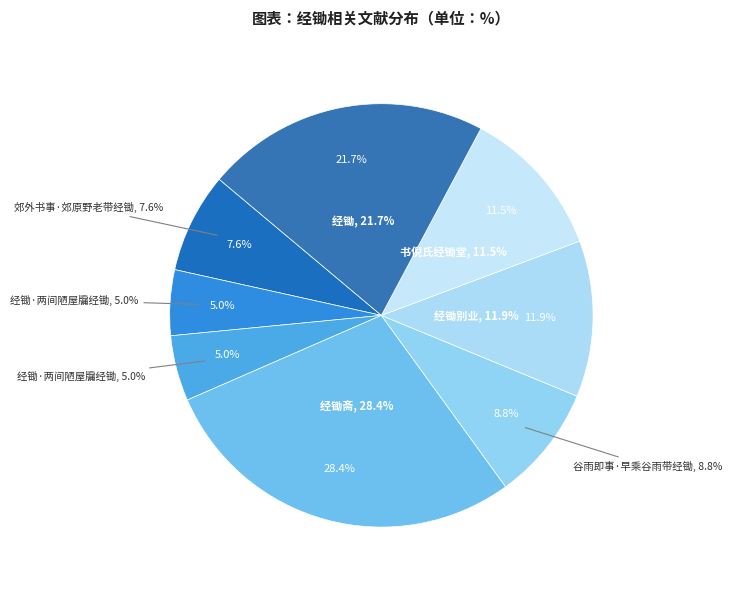

Is it true that 经锄斋 is 19% of the pie?

False